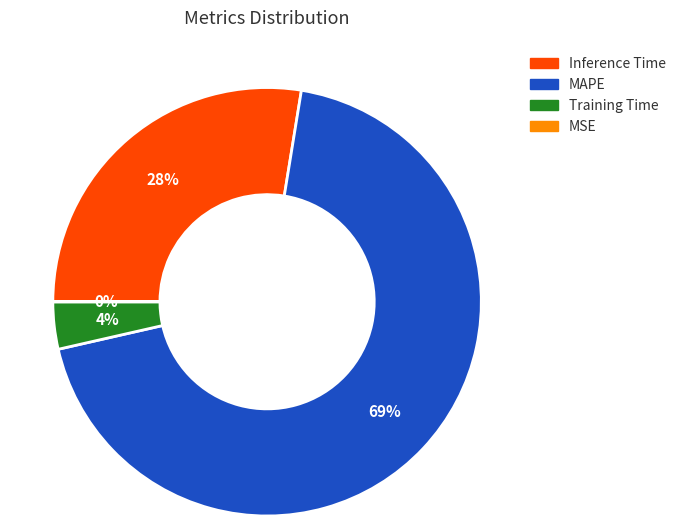

Which category has the biggest portion of the pie?

MAPE